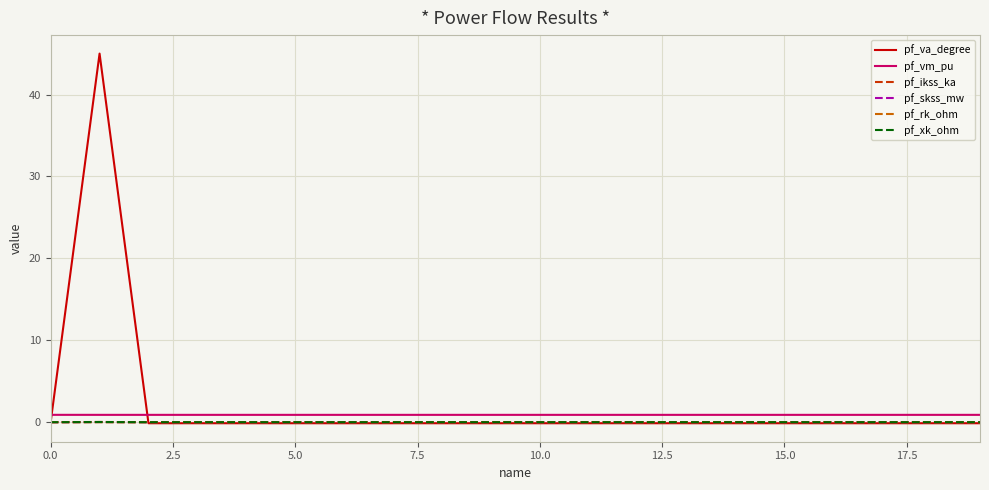

True or false: pf_vm_pu and pf_rk_ohm intersect in this chart.

False